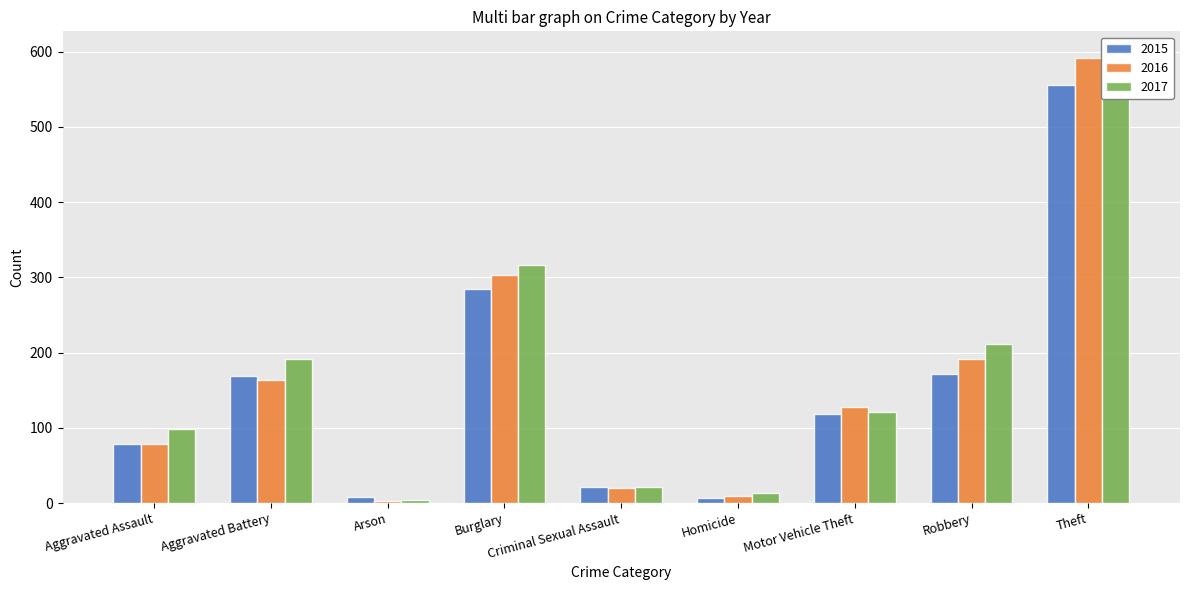

What is the minimum value shown in the chart?

3